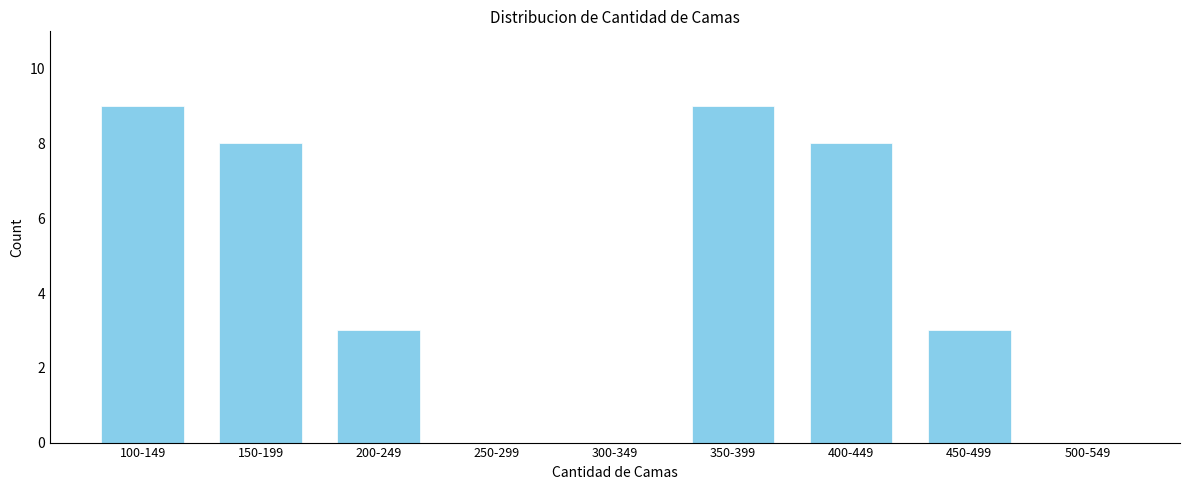

Reading right to left, extract all data points from this chart.

500-549=0	450-499=3	400-449=8	350-399=9	300-349=0	250-299=0	200-249=3	150-199=8	100-149=9